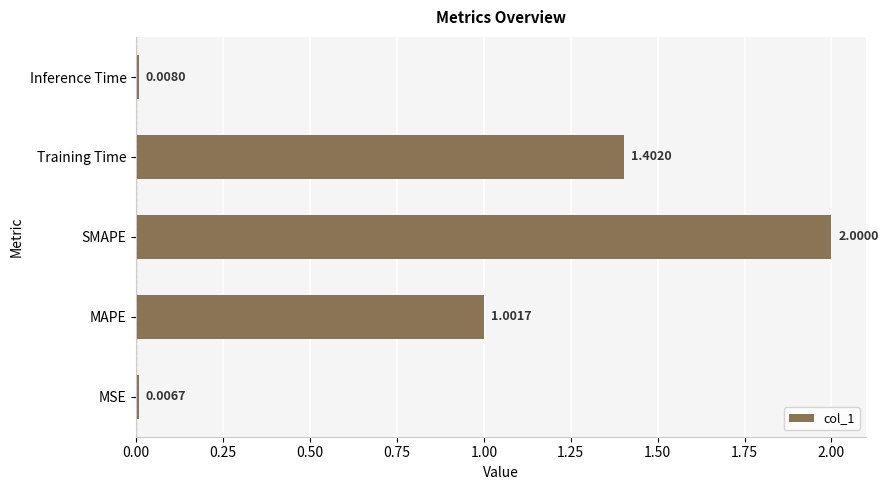

What is the sum of all values?

4.4